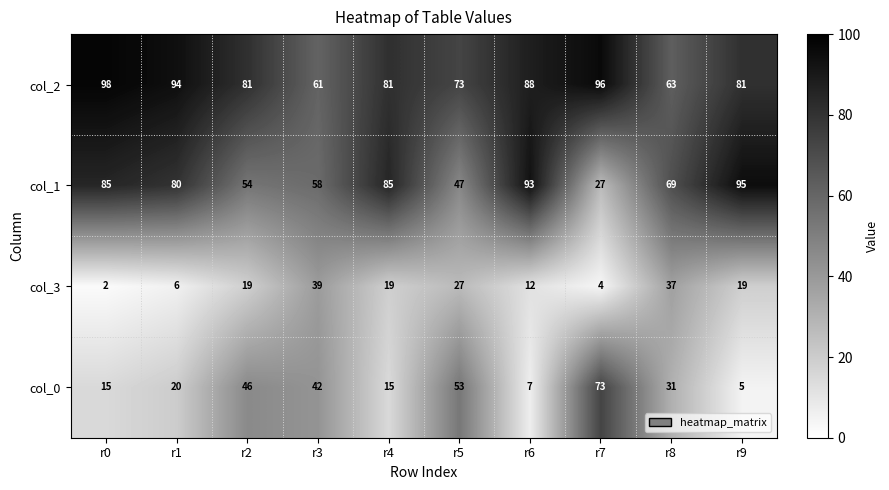

What is the sum of all col_2 values?

816